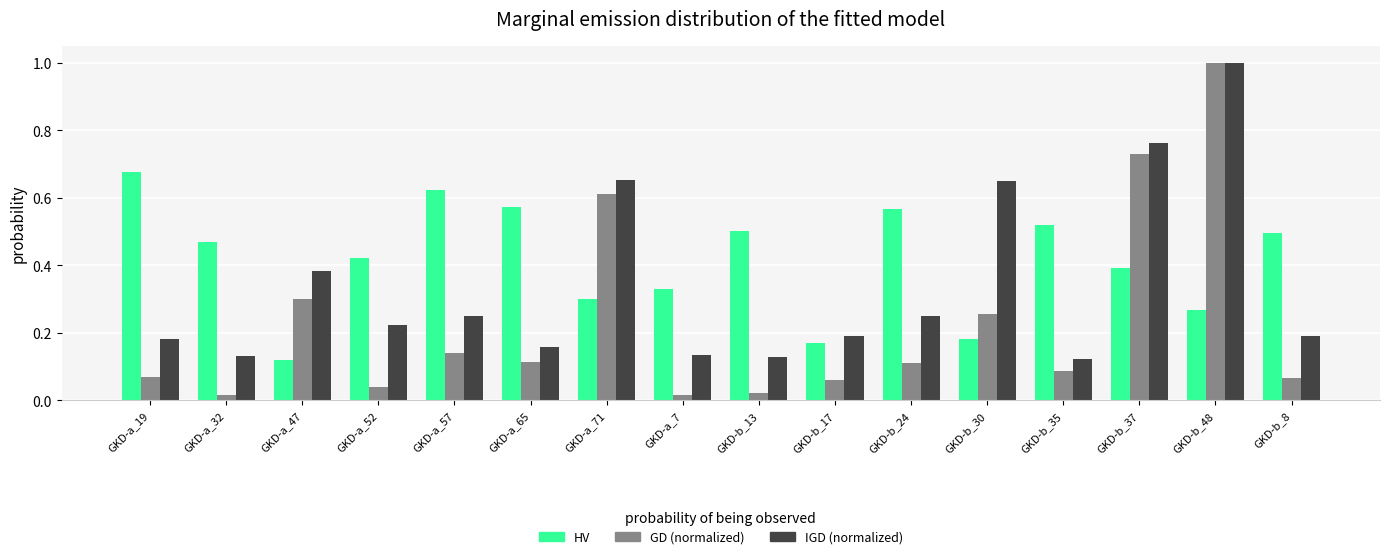

How many groups of bars are there?

16